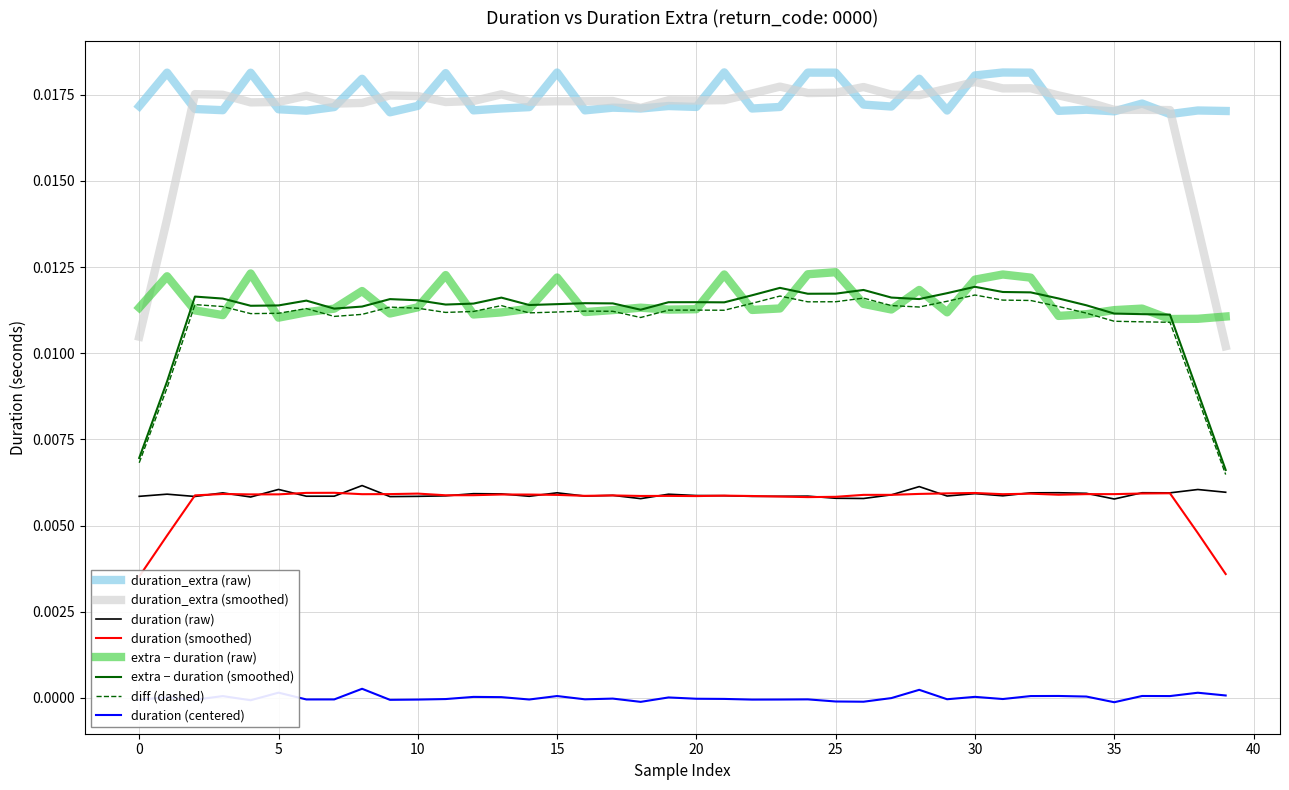

Is the value of duration at 38 greater than the value of duration_extra at 30?

No